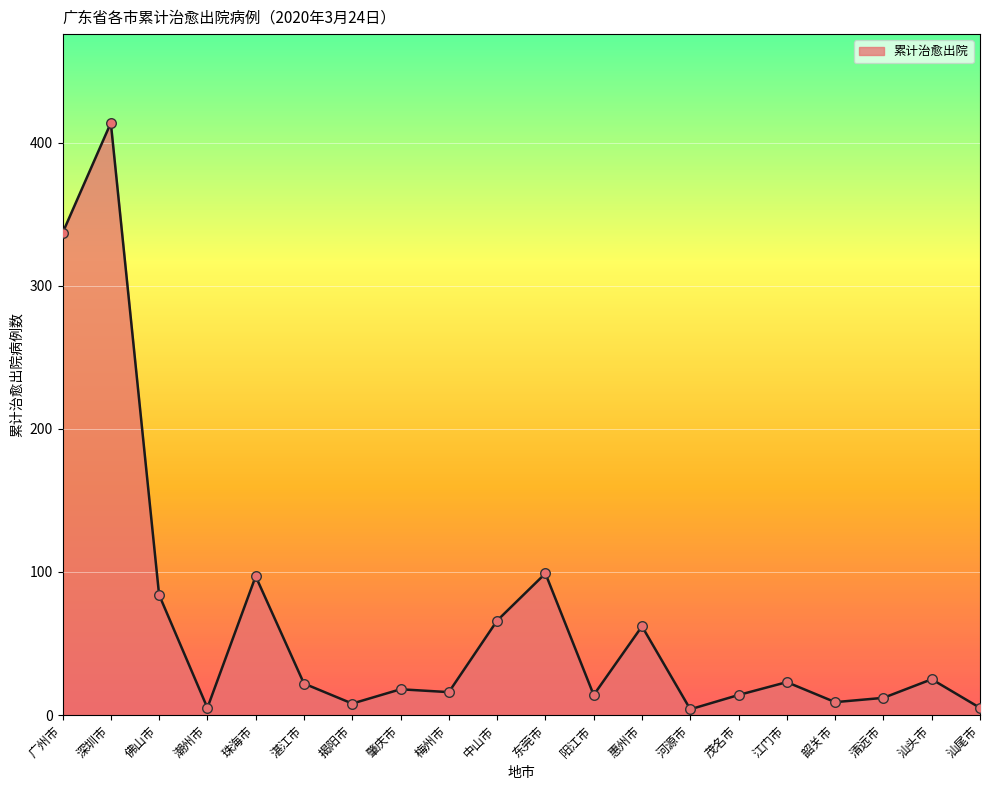

Which has a higher value, 梅州市 or 深圳市?

深圳市